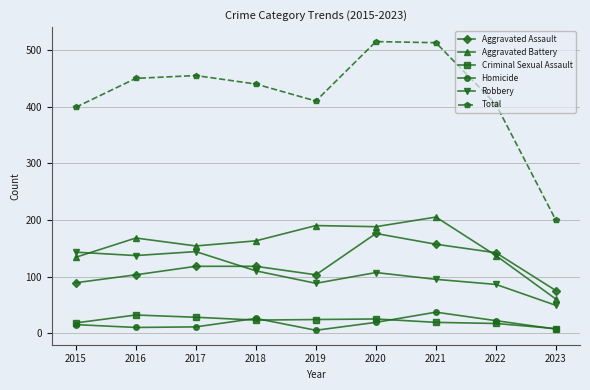

Between which two adjacent categories do Robbery and Aggravated Assault first intersect?

2017 and 2018